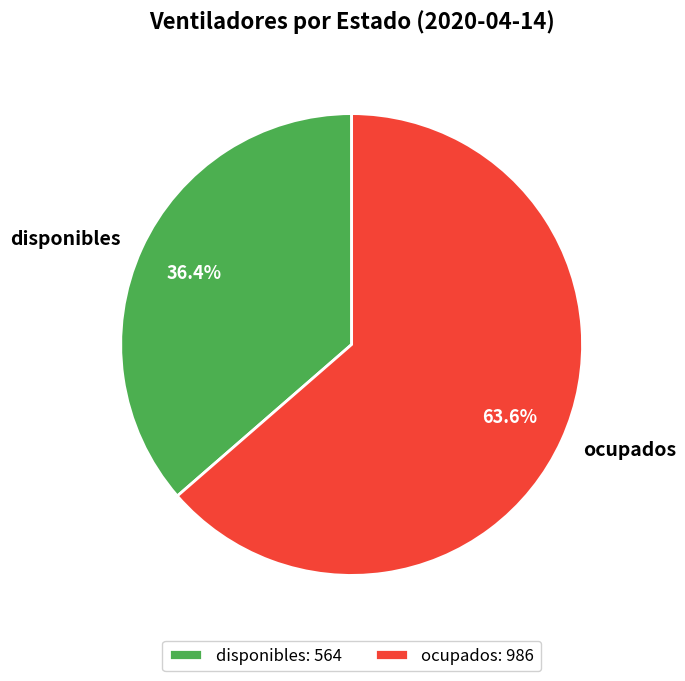

Is it true that ocupados is 51% of the pie?

False